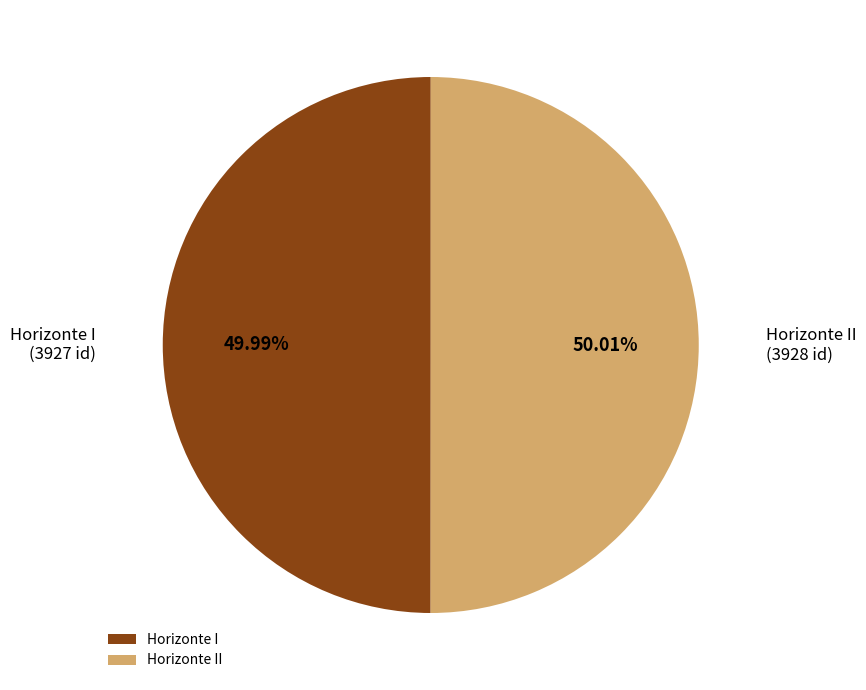

Is there any slice that represents more than half of the pie?

Yes